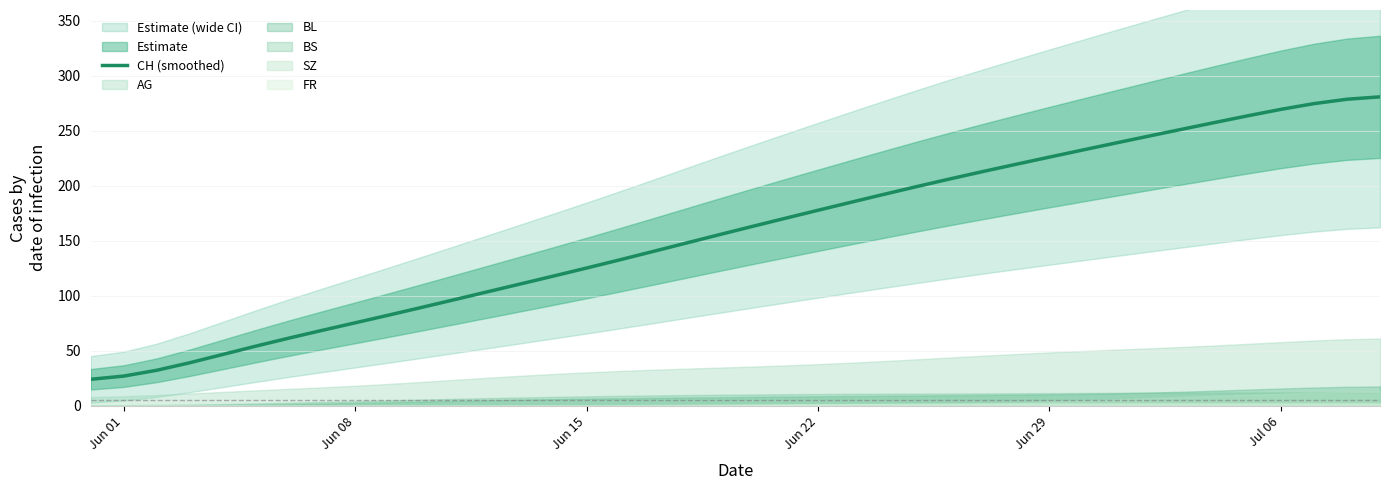

What is the minimum value for CH (smoothed)?

24.0